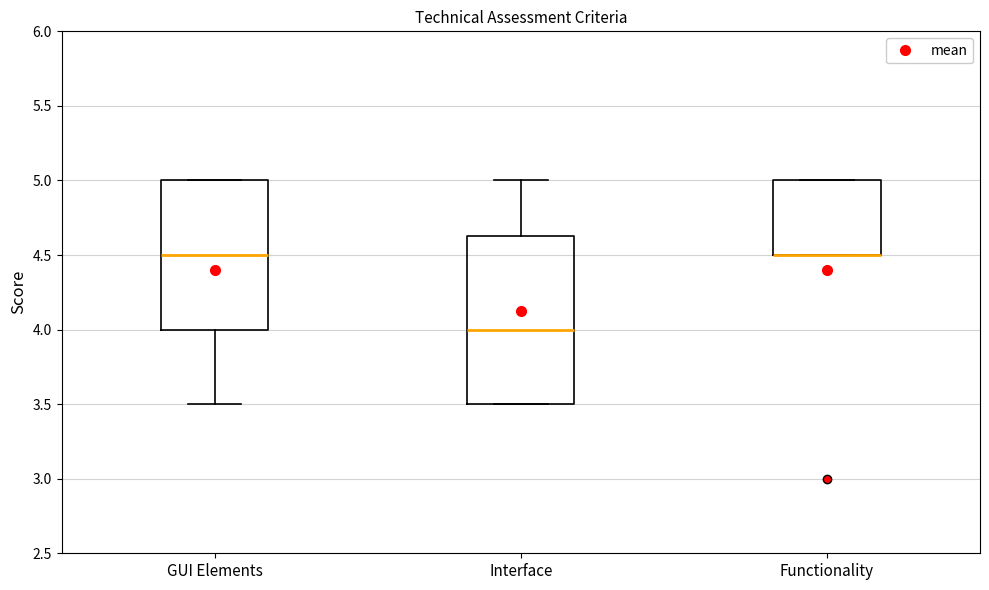

Reading left to right, read every box against the y-axis: the position of its median line, the range the box covers, and the ends of its whiskers. The values are not printed on the chart, so give them approximately, as read against the axis.

GUI Elements: median 4.50, box 4.00 to 5.00, whiskers 3.50 to 5.00
Interface: median 4.00, box 3.50 to 4.65, whiskers 3.50 to 5.00
Functionality: median 4.50 (drawn on the box's lower edge), box 4.50 to 5.00, whiskers 4.50 to 5.00